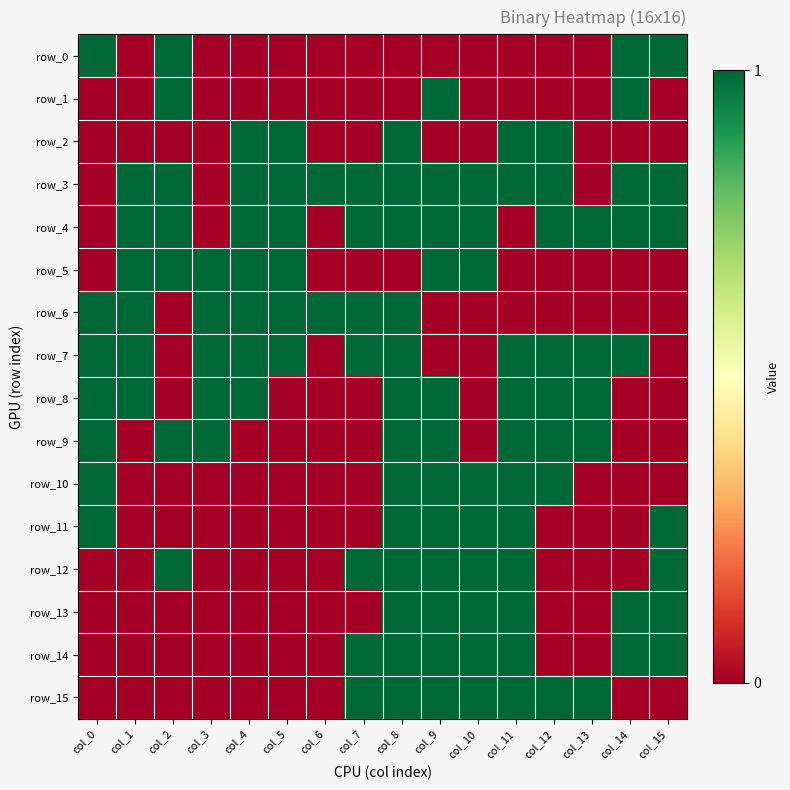

What is the spread (max minus min) of values at col_14?

1